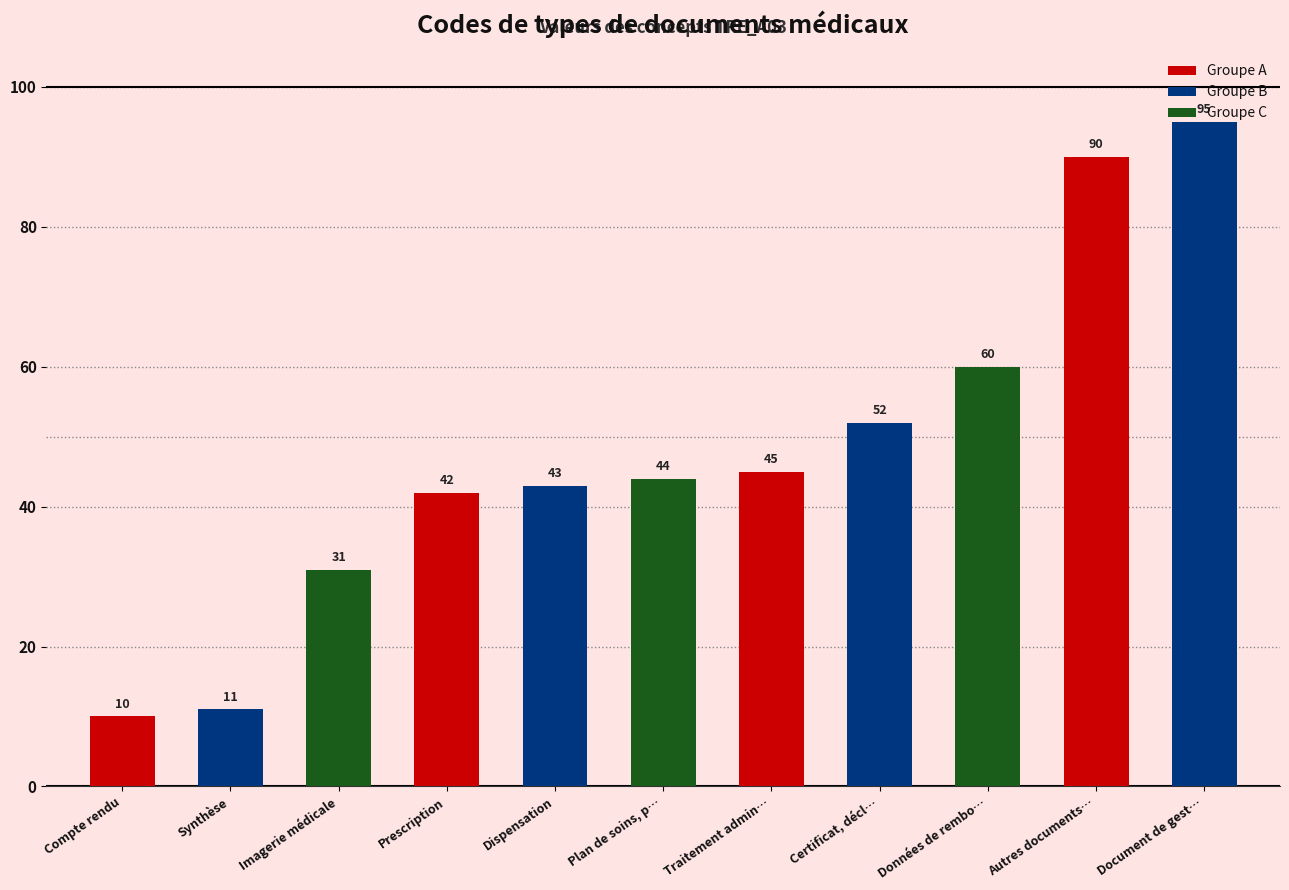

Rank the categories by value from lowest to highest.

Compte rendu, Synthèse, Imagerie médicale, Prescription, Dispensation, Plan de soins, p…, Traitement admin…, Certificat, décl…, Données de rembo…, Autres documents…, Document de gest…